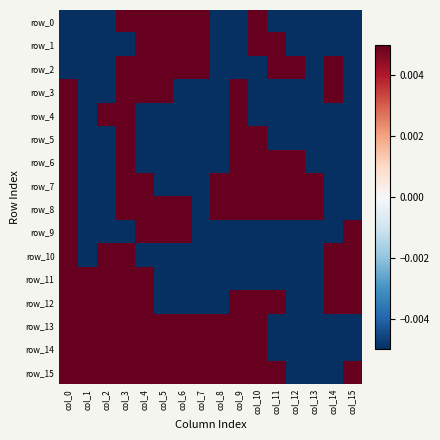

Rank the series by their maximum value, from highest to lowest.

row_0, row_1, row_2, row_3, row_4, row_5, row_6, row_7, row_8, row_9, row_10, row_11, row_12, row_13, row_14, row_15